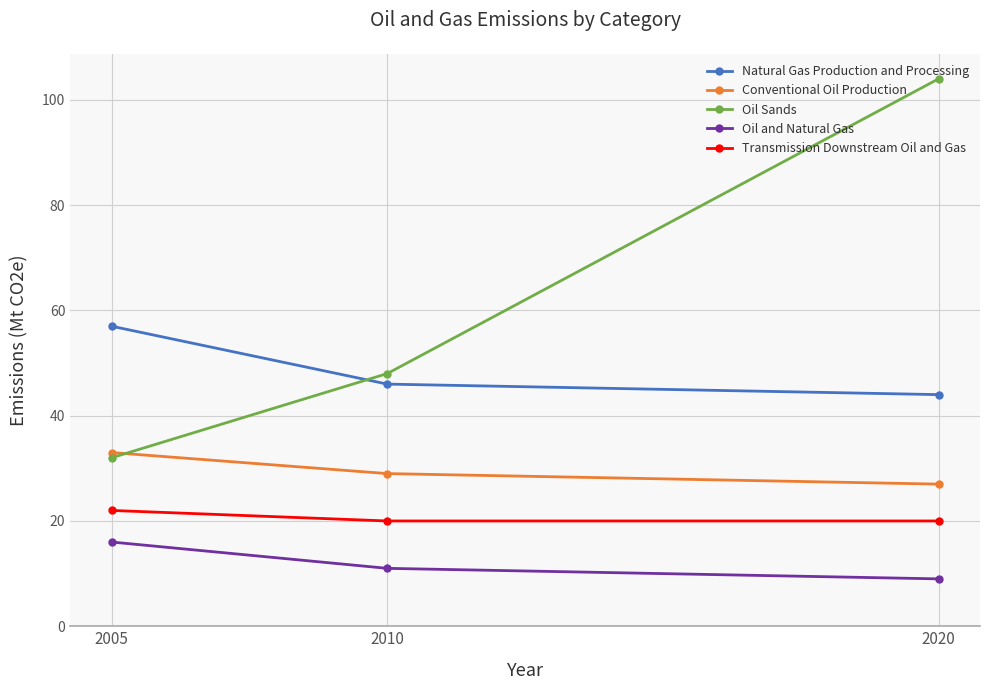

How many Conventional Oil Production values are between 27 and 33?

3